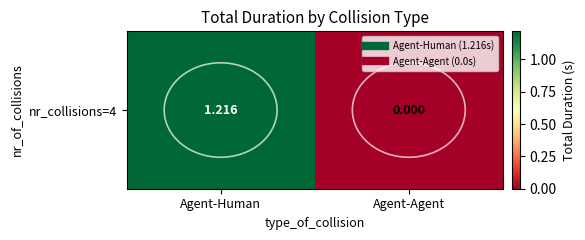

What is the sum of the values at Agent-Human and Agent-Agent?

1.2